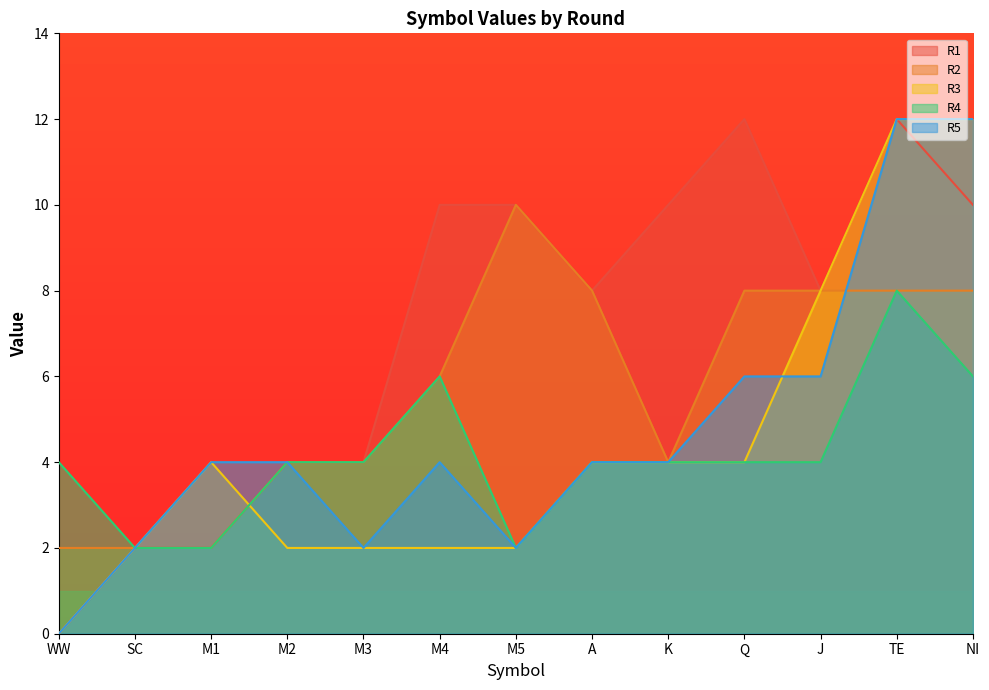

Does the chart display data point markers on the line(s)?

No